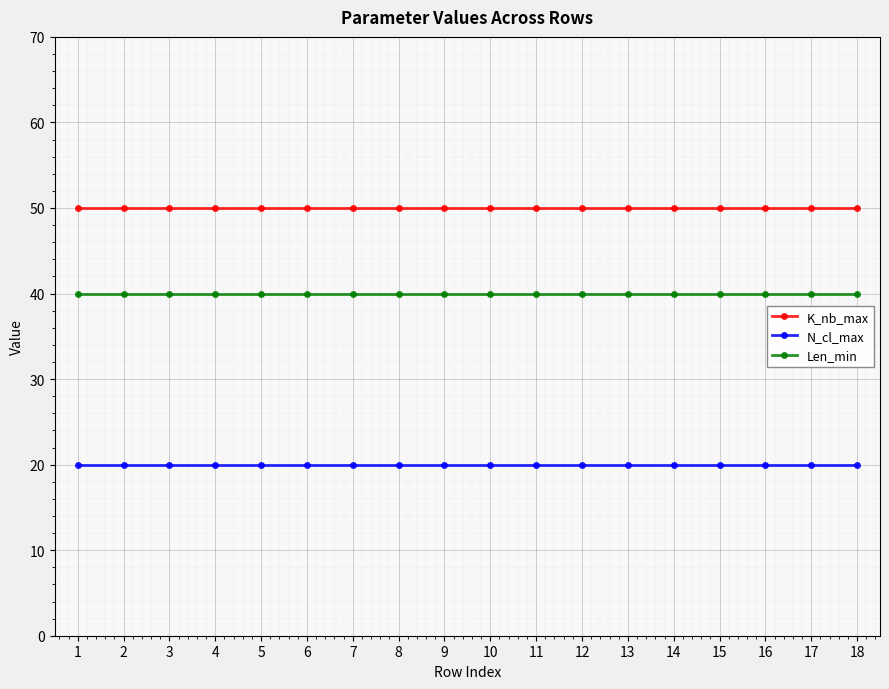

True or false: Len_min and N_cl_max intersect in this chart.

False